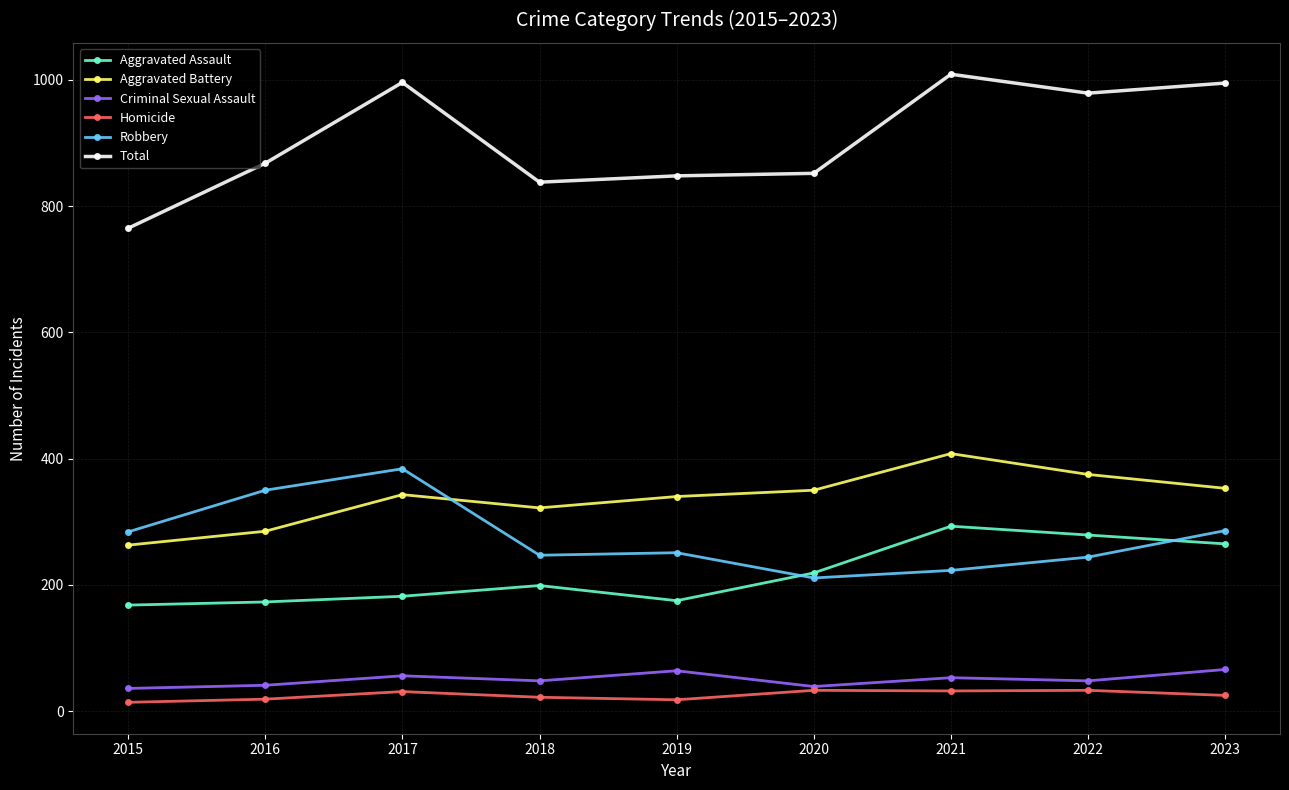

True or false: Aggravated Battery has a value of 285 at 2016.

True